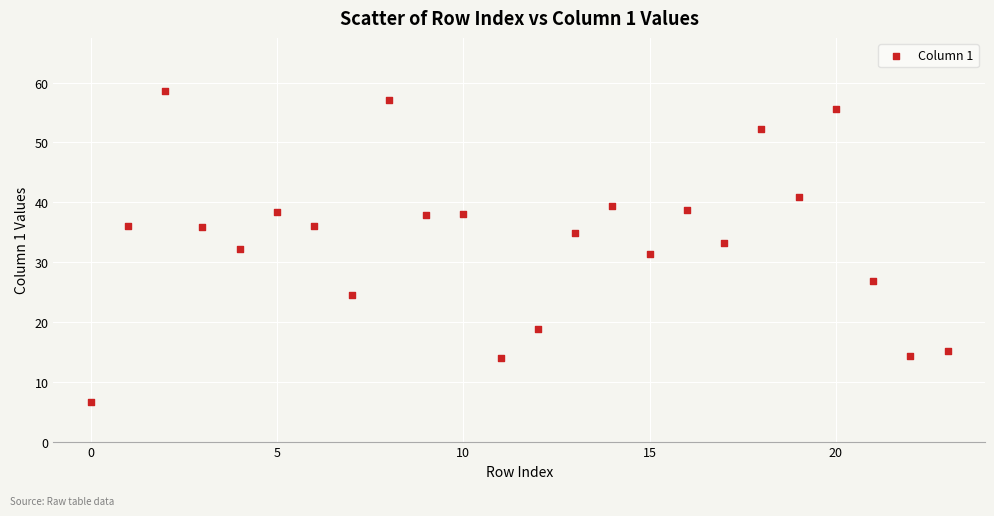

What is the range of Y values (max minus min)?

52.0